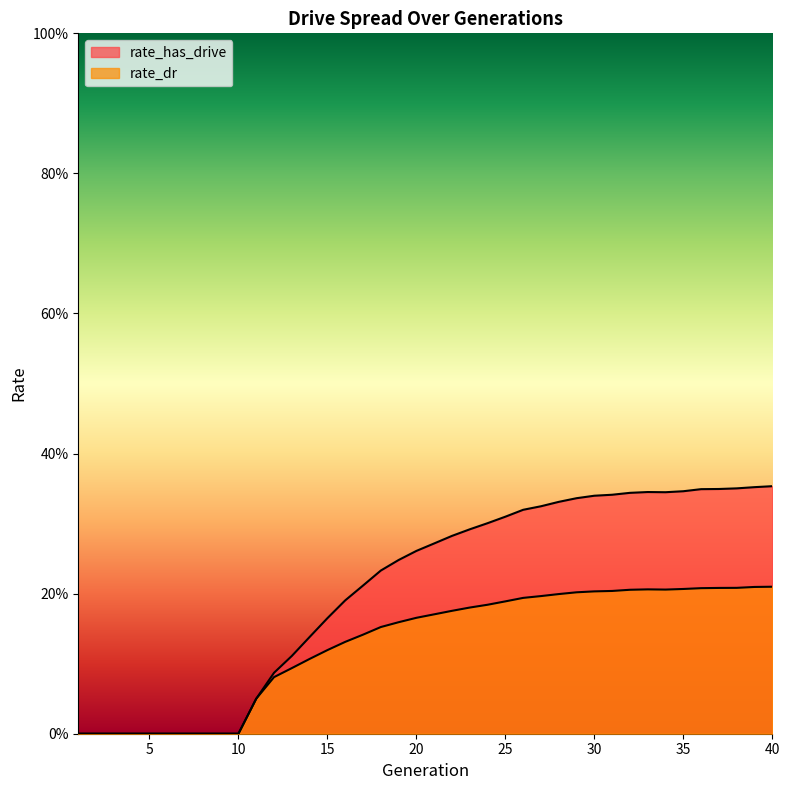

List the series in order of their peak value, highest first.

rate_has_drive, rate_dr